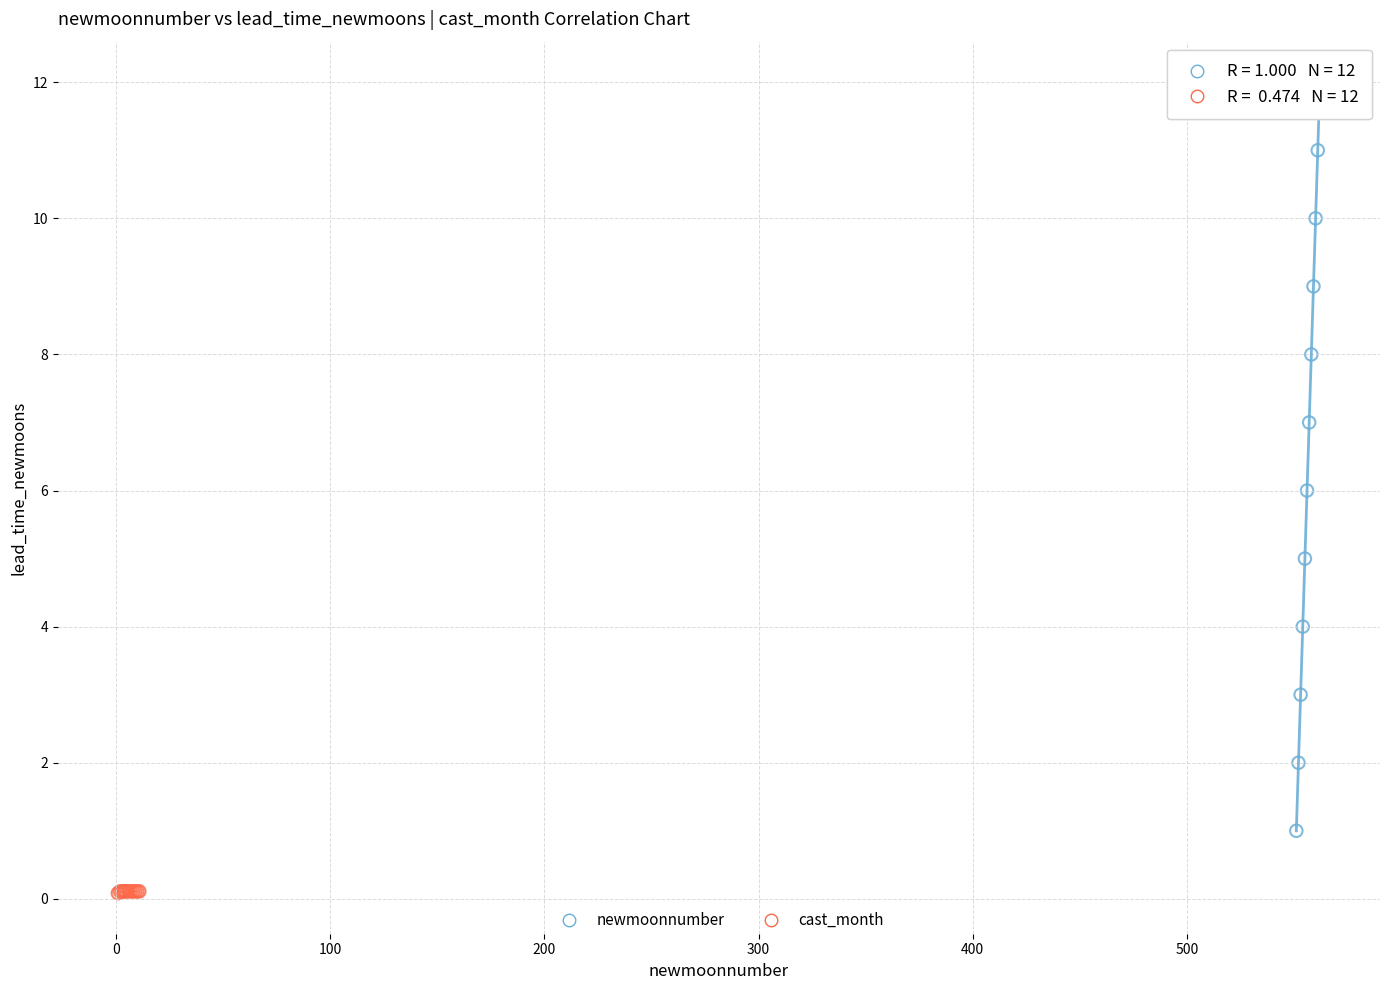

Which series reaches the maximum Y coordinate?

newmoonnumber